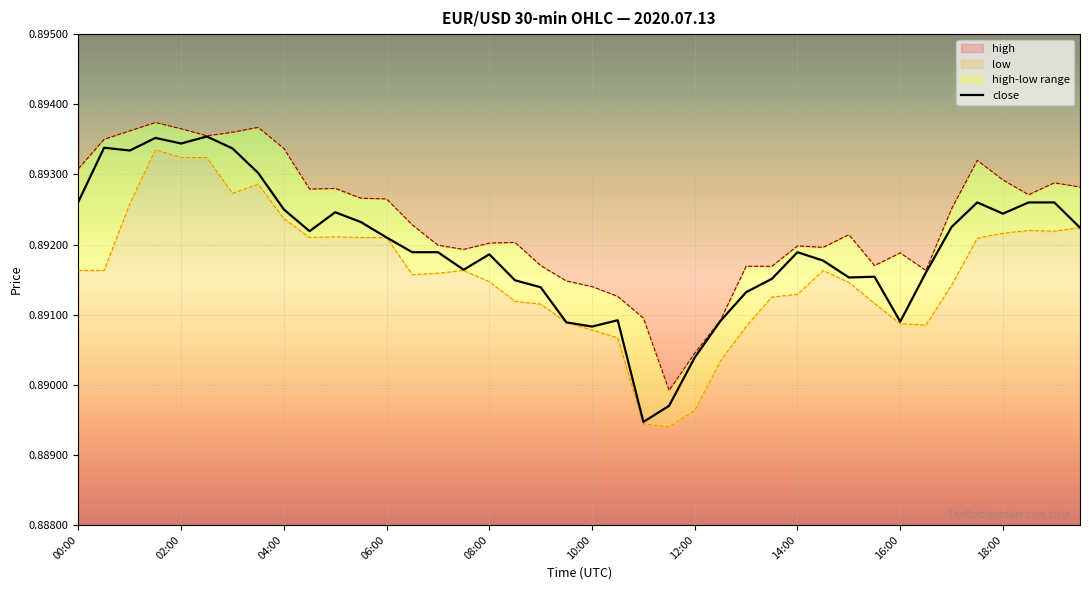

What is the sum of the values at 33 and 25?

1.8